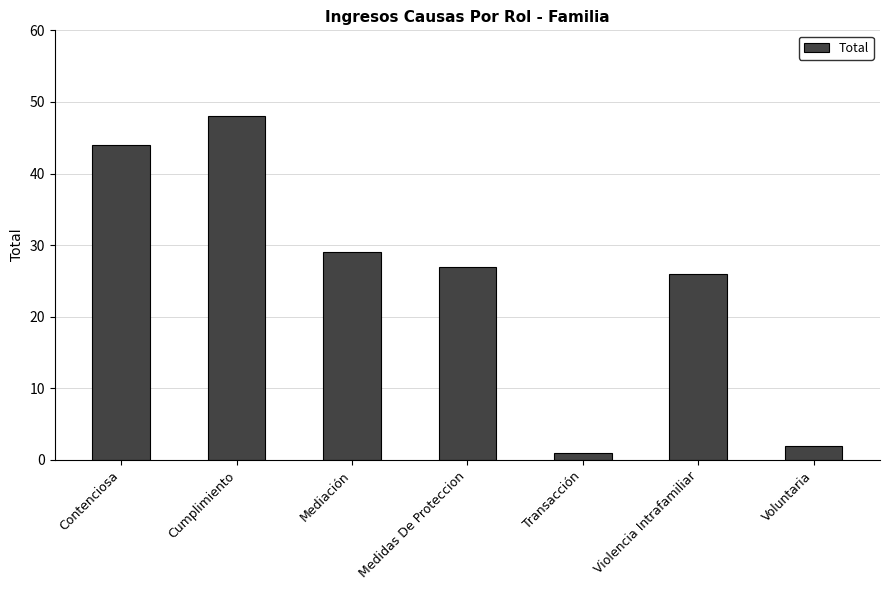

What is the difference between the maximum and minimum values?

47